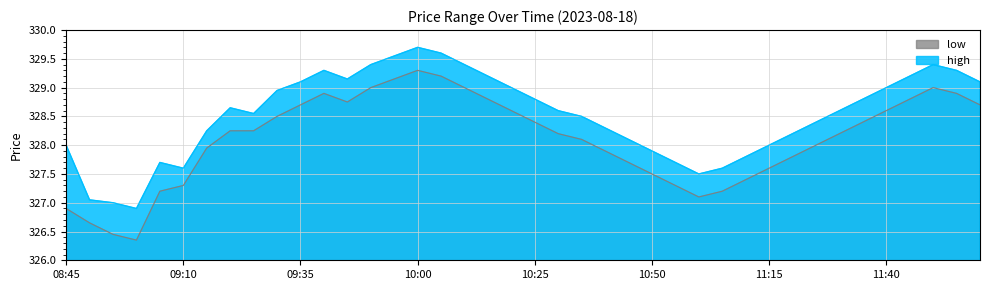

Reading right to left, transcribe all the data shown in this chart.

high: 329.1	329.3	329.4	329.2	329.0	328.8	328.6	328.4	328.2	328.0	327.8	327.6	327.5	327.7	327.9	328.1	328.3	328.5	328.6	328.8	329.0	329.2	329.4	329.6	329.7	329.6	329.4	329.1	329.3	329.1	328.9	328.6	328.6	328.2	327.6	327.7	326.9	327.0	327.1	328.0
low: 328.7	328.9	329.0	328.8	328.6	328.4	328.2	328.0	327.8	327.6	327.4	327.2	327.1	327.3	327.5	327.7	327.9	328.1	328.2	328.4	328.6	328.8	329.0	329.2	329.3	329.1	329.0	328.8	328.9	328.7	328.5	328.2	328.2	327.9	327.3	327.2	326.4	326.4	326.6	326.9